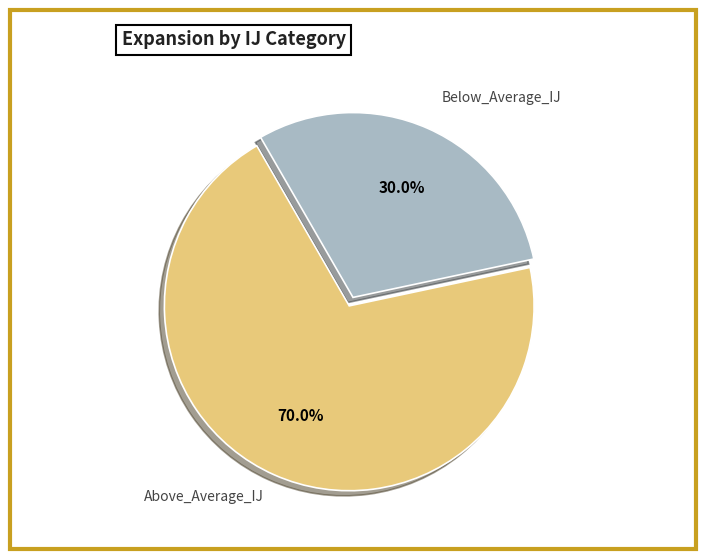

Does Below_Average_IJ represent more than half of the total?

No